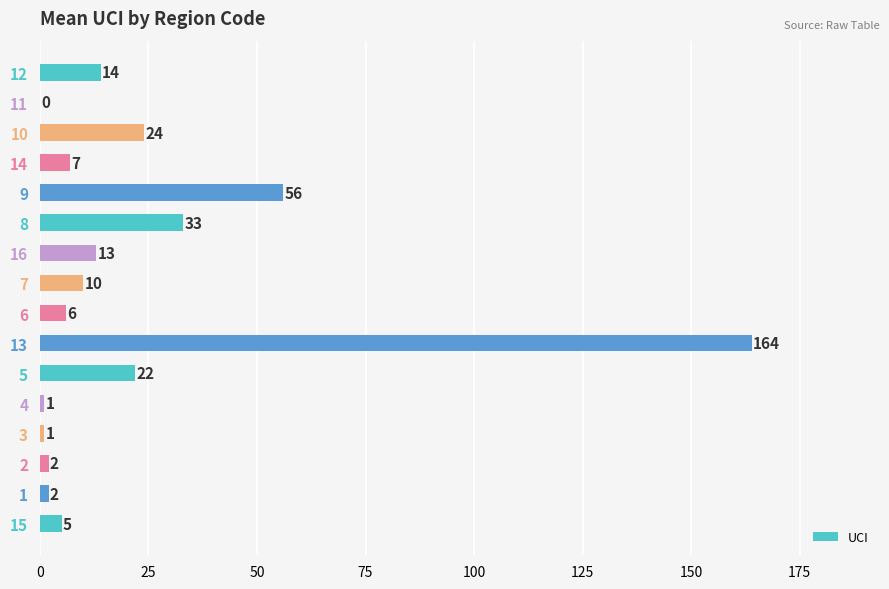

Where is the data nearest to the value 82?

9